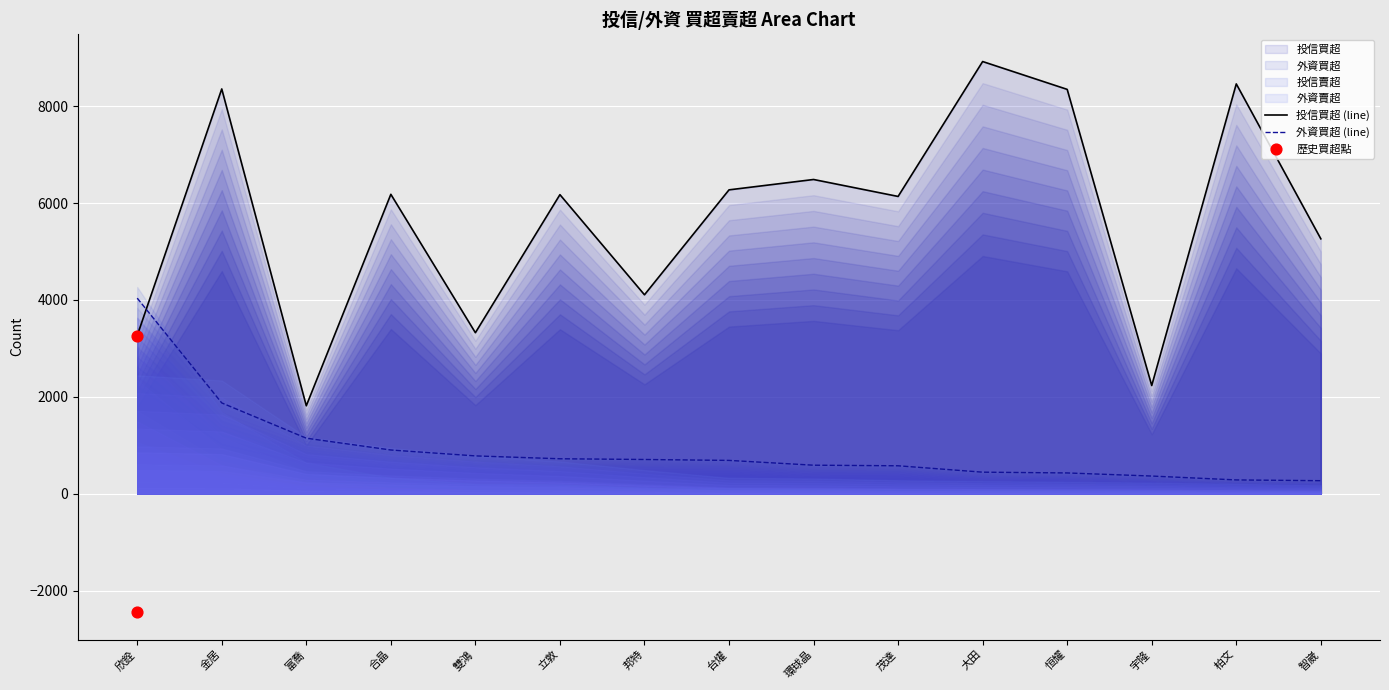

Is the value of 外資買超 (line) at 恒耀 greater than the value of 投信買超 (line) at 合晶?

No